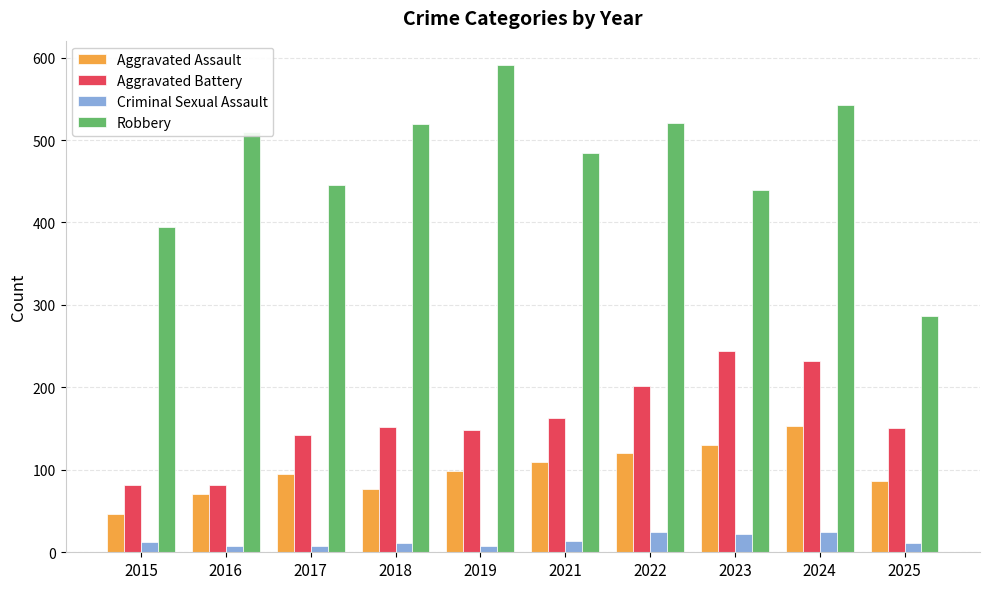

What is the lowest value of the Criminal Sexual Assault series?

8